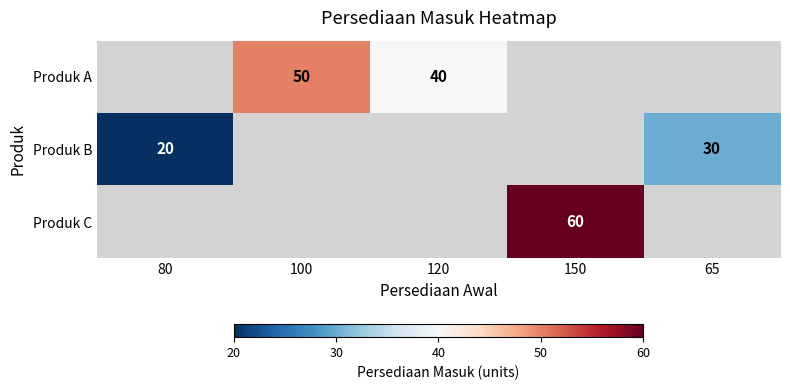

The Produk B series shows 30 at 65. True or false?

True